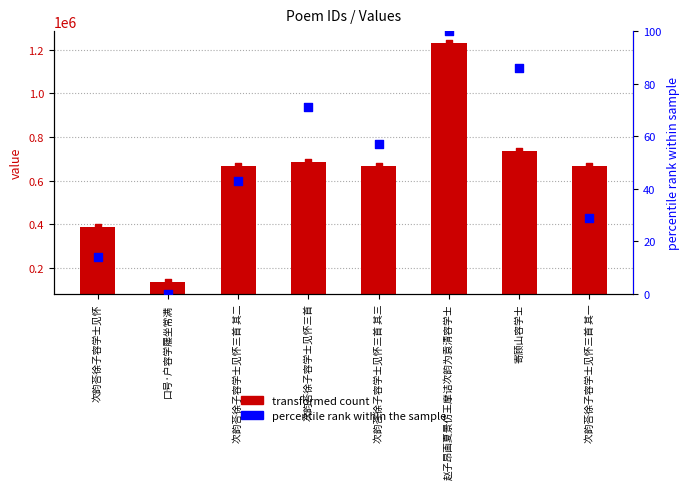

Which series has the largest Y range (max minus min)?

col_0 value